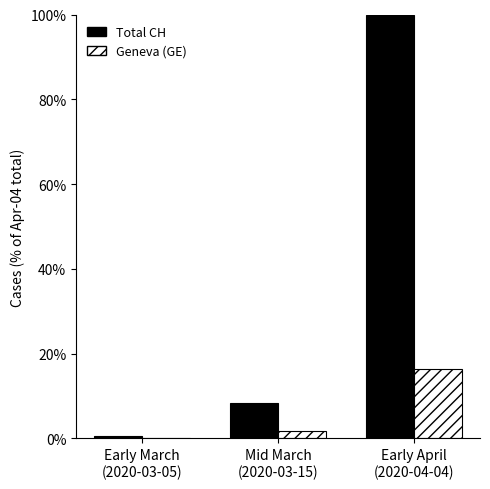

How many data points in Total CH are above 8?

2